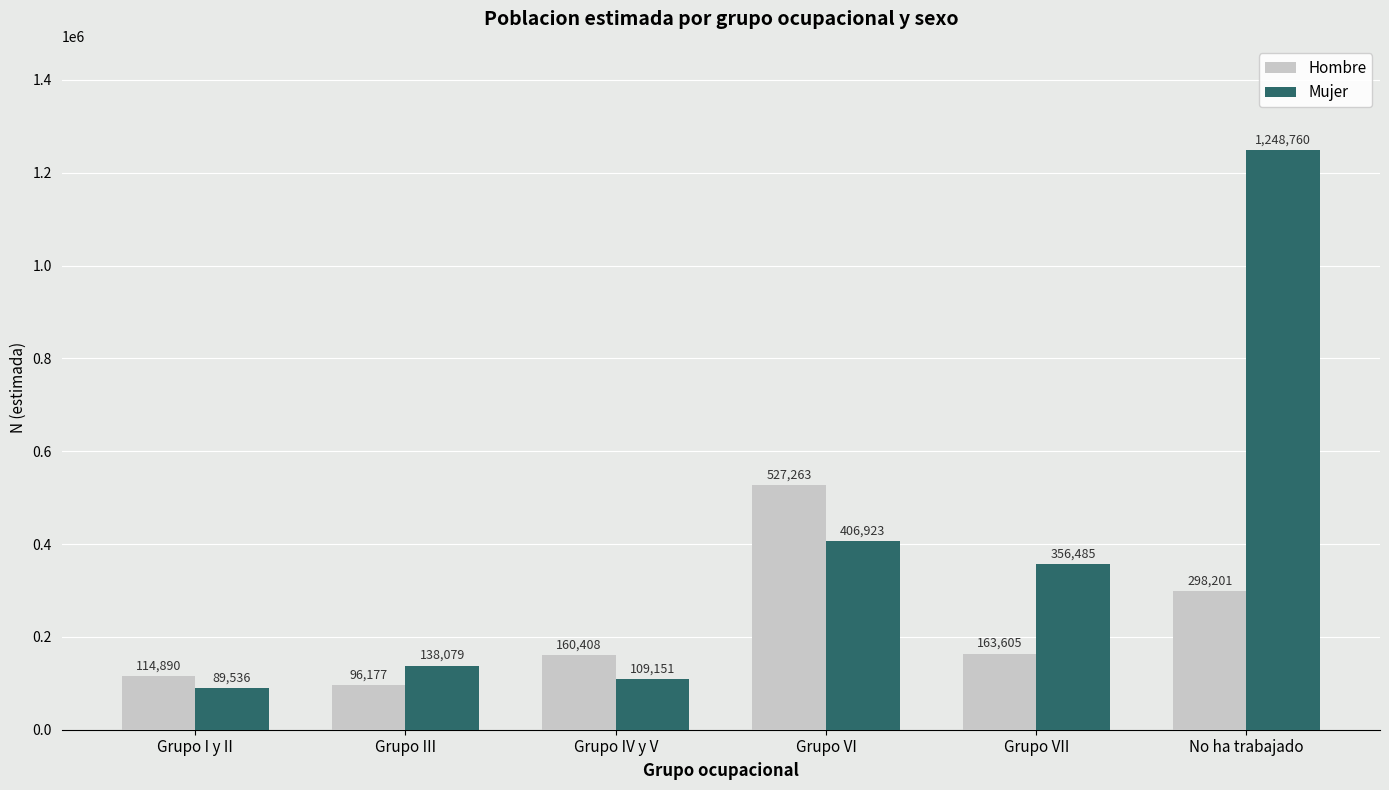

Where does the Hombre series first go above 163605?

Grupo VI